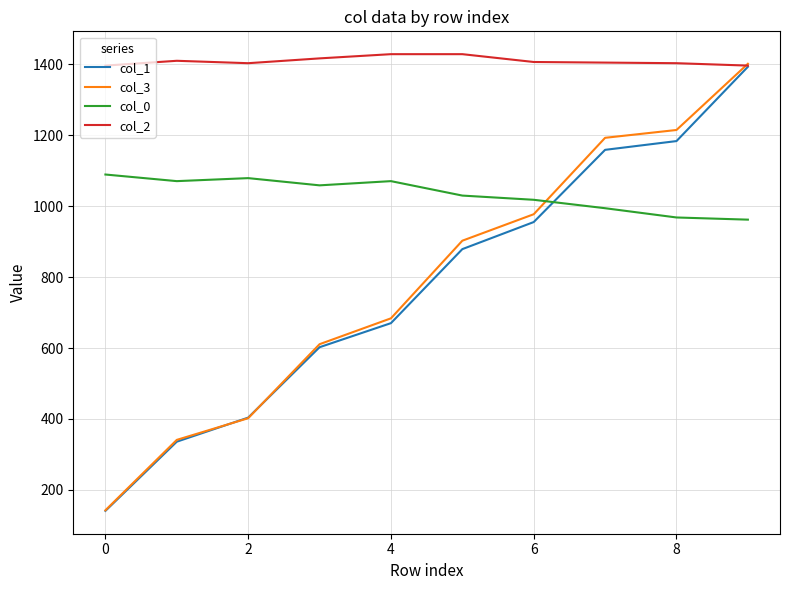

After their last crossing, which series has the higher values: col_1 or col_0?

col_1